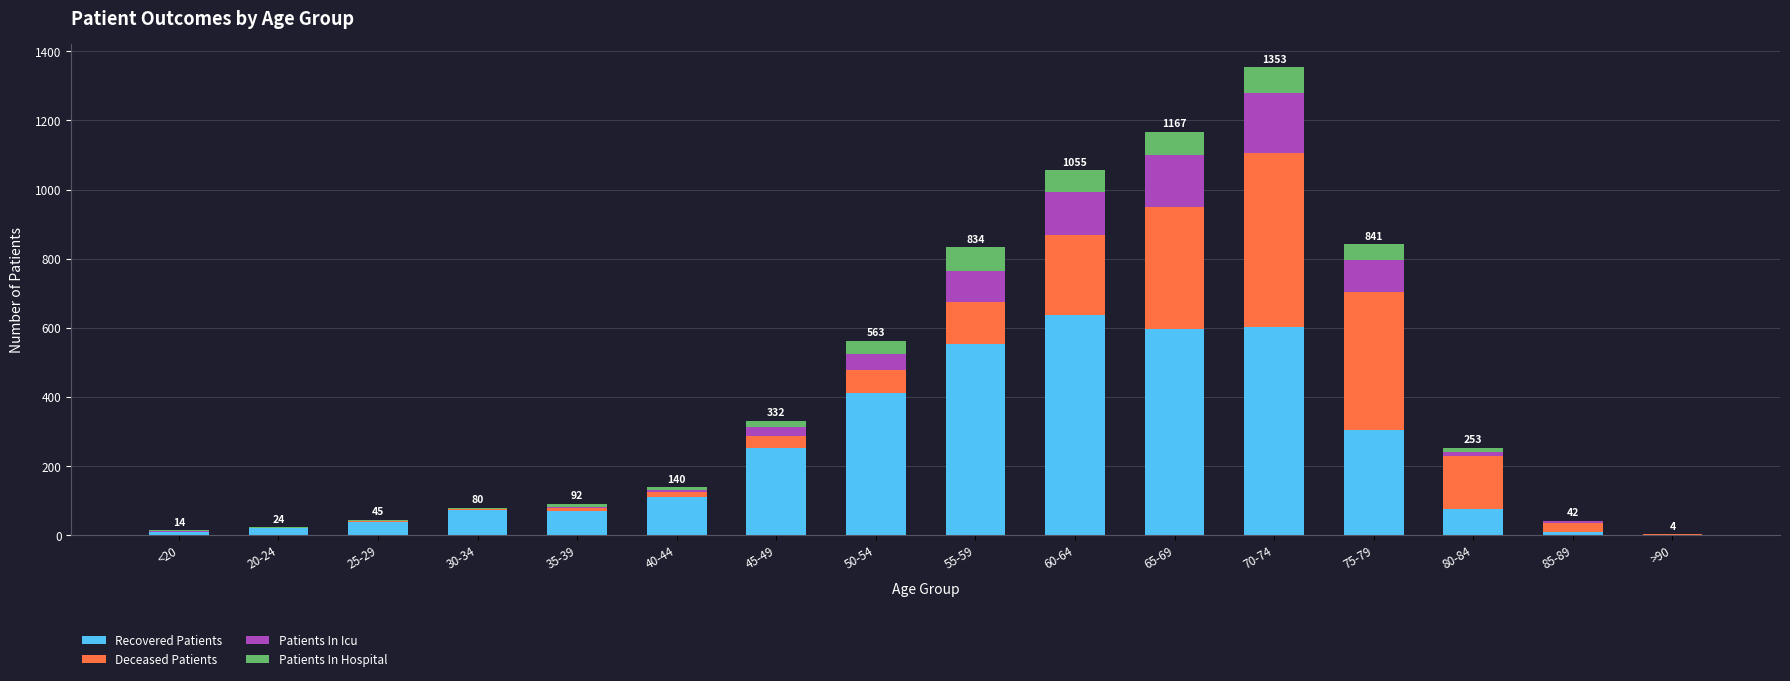

At which label is Recovered Patients closest to 320?

75-79